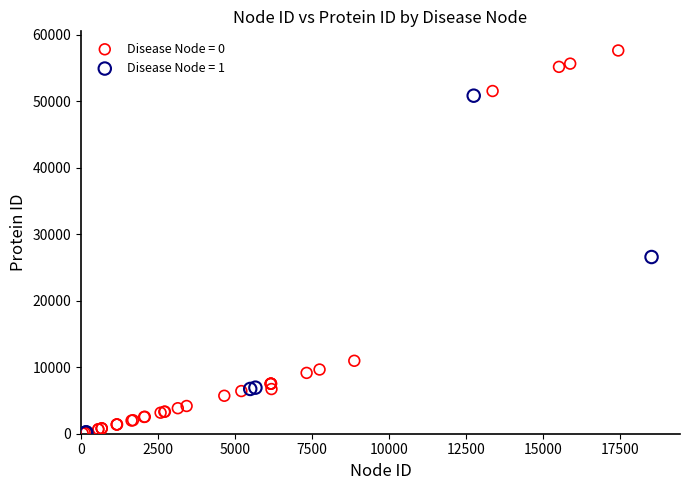

Which series reaches the maximum Y coordinate?

Disease Node = 0